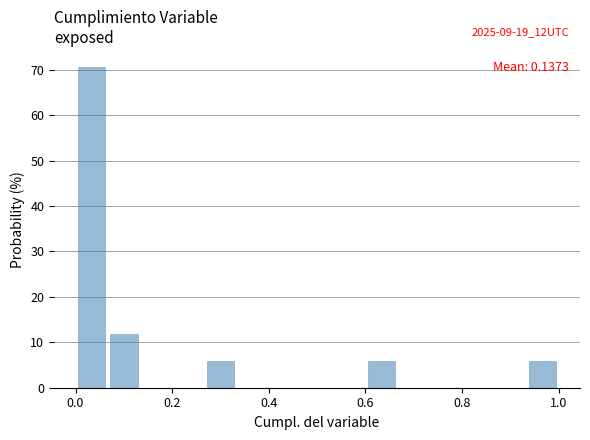

Around what value on the x-axis is the tallest bar? Give the approximate position of its centre, as read against the axis.

0.04